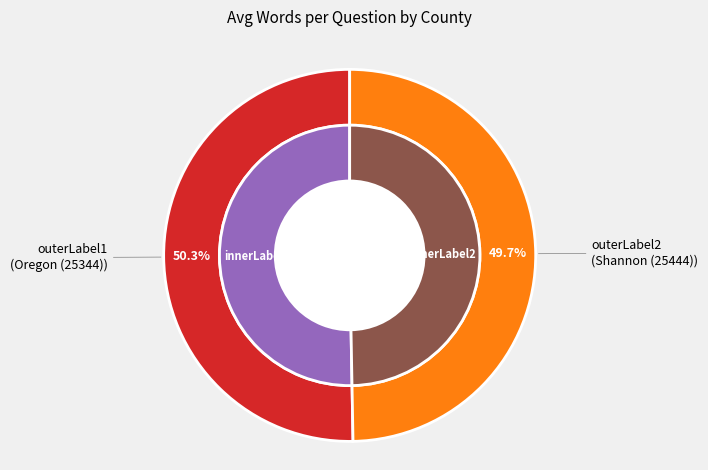

Is there any slice that represents more than half of the pie?

Yes